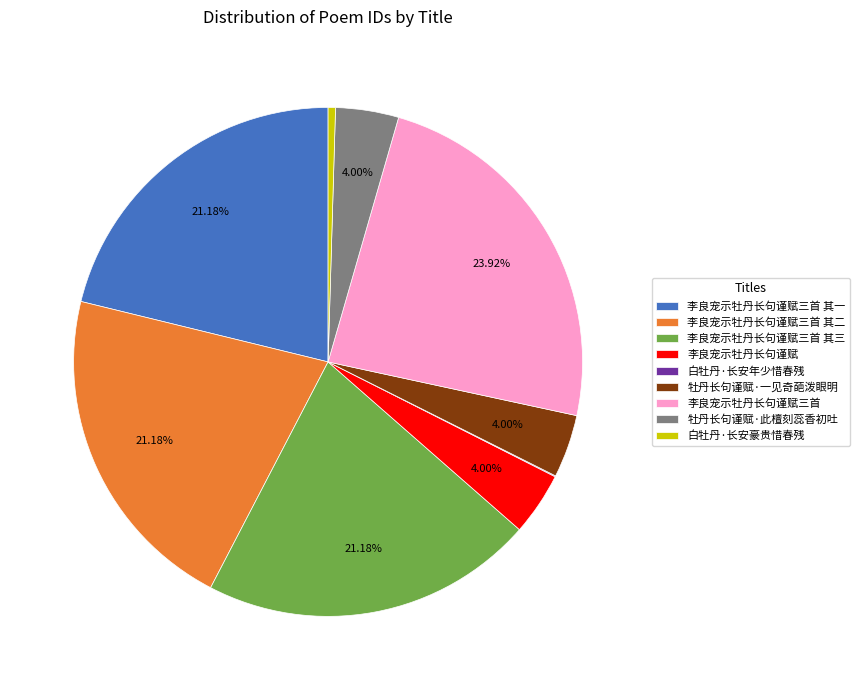

Combined, do 李良宠示牡丹长句谨赋三首 其三 and 李良宠示牡丹长句谨赋三首 account for over 50%?

No